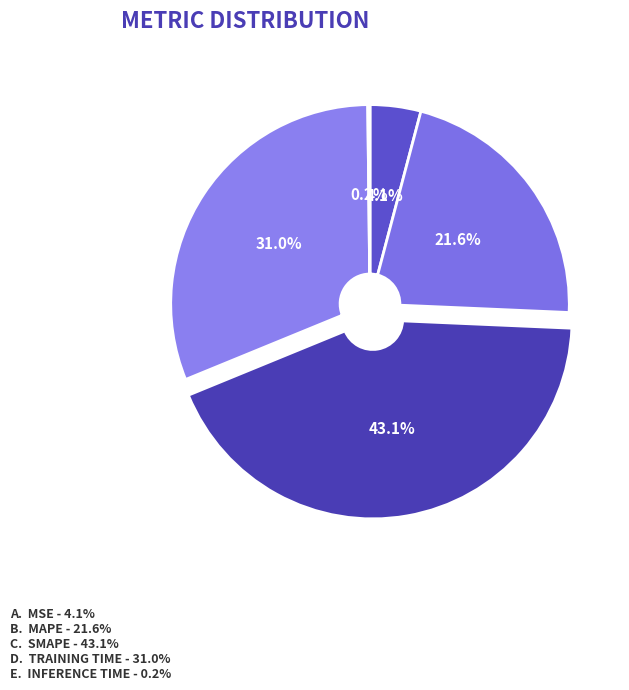

Count the number of slices in the pie.

5